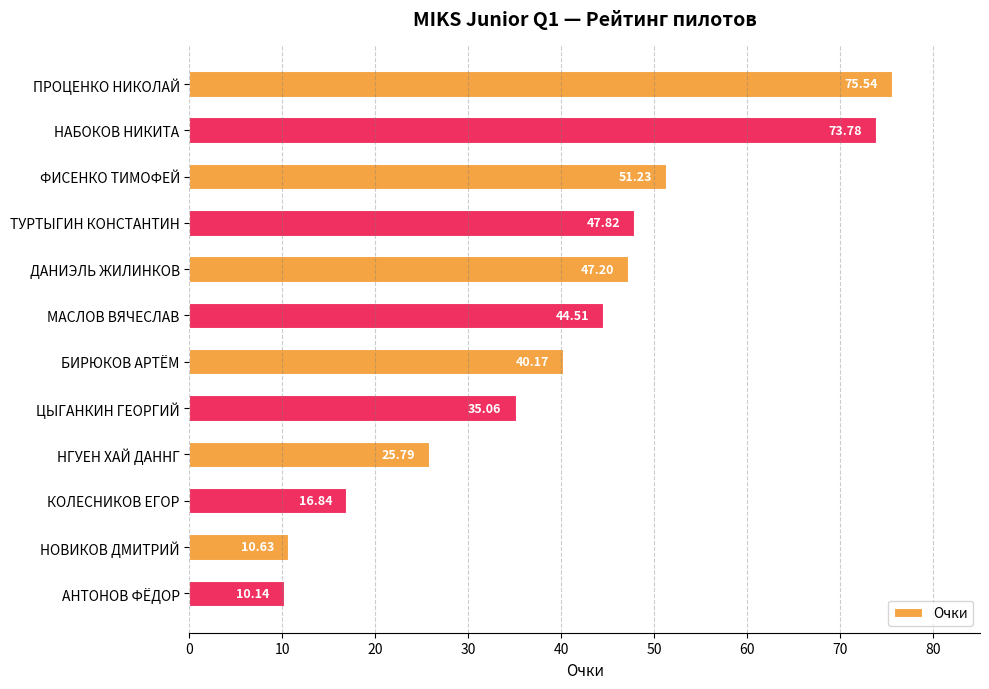

List the labels in order of value, smallest first.

АНТОНОВ ФЁДОР, НОВИКОВ ДМИТРИЙ, КОЛЕСНИКОВ ЕГОР, НГУЕН ХАЙ ДАННГ, ЦЫГАНКИН ГЕОРГИЙ, БИРЮКОВ АРТЁМ, МАСЛОВ ВЯЧЕСЛАВ, ДАНИЭЛЬ ЖИЛИНКОВ, ТУРТЫГИН КОНСТАНТИН, ФИСЕНКО ТИМОФЕЙ, НАБОКОВ НИКИТА, ПРОЦЕНКО НИКОЛАЙ